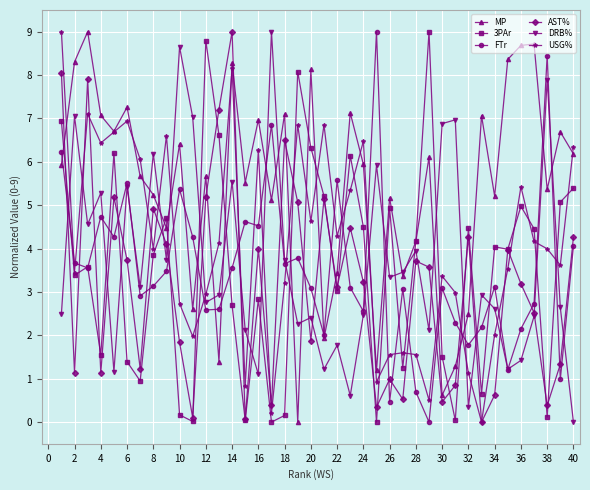

How many interior local valleys does the MP series have?

13